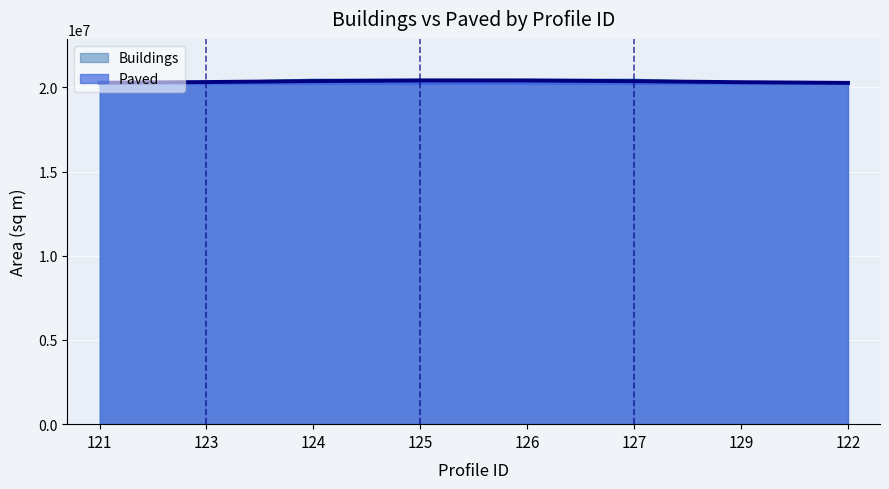

What is the difference between the highest and lowest values at 127?

177384